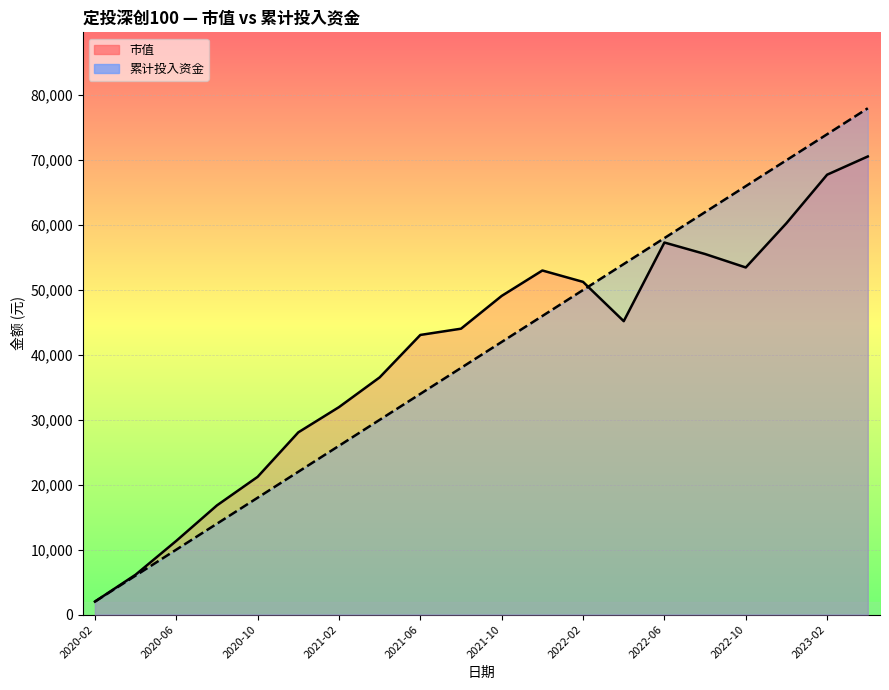

What is the total value across all series at 2023-02?

141767.9